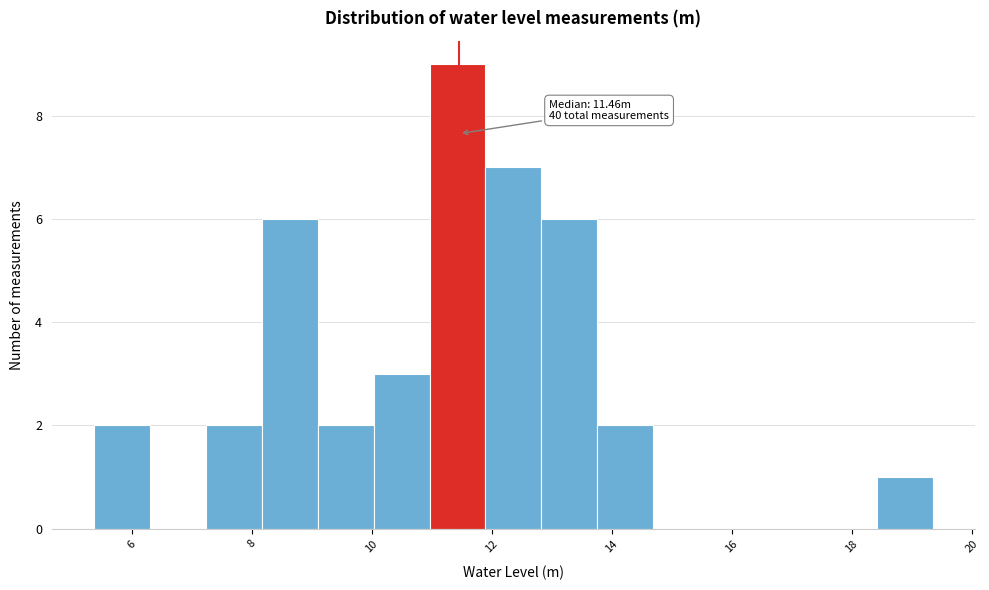

Over which range of the x-axis is the bar tallest?

11.0 to 11.8